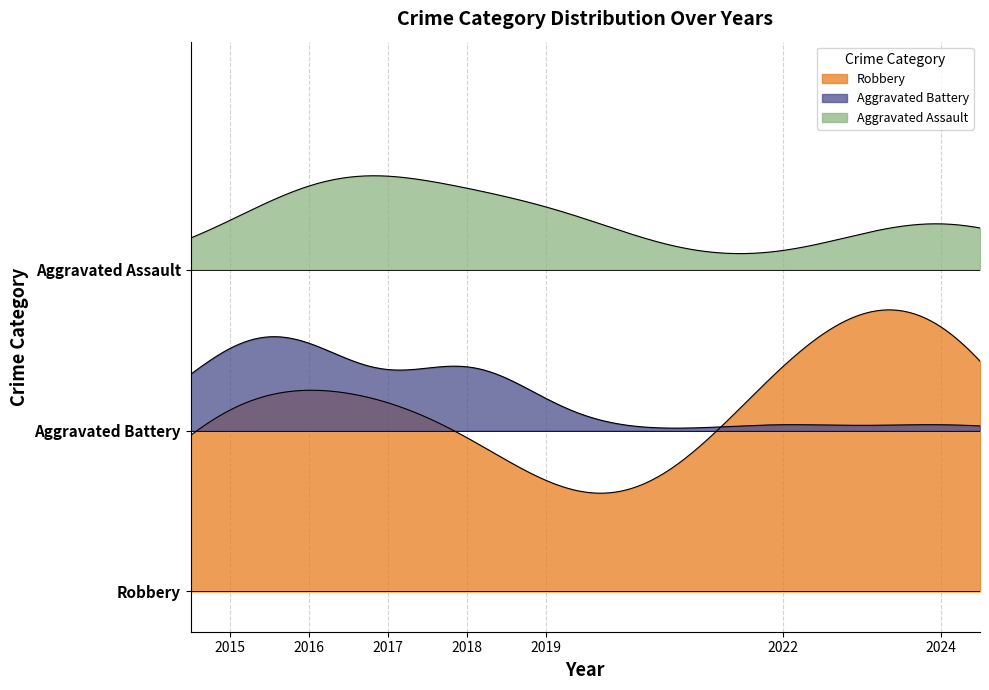

What is the difference between the highest and lowest values at 2018?

1